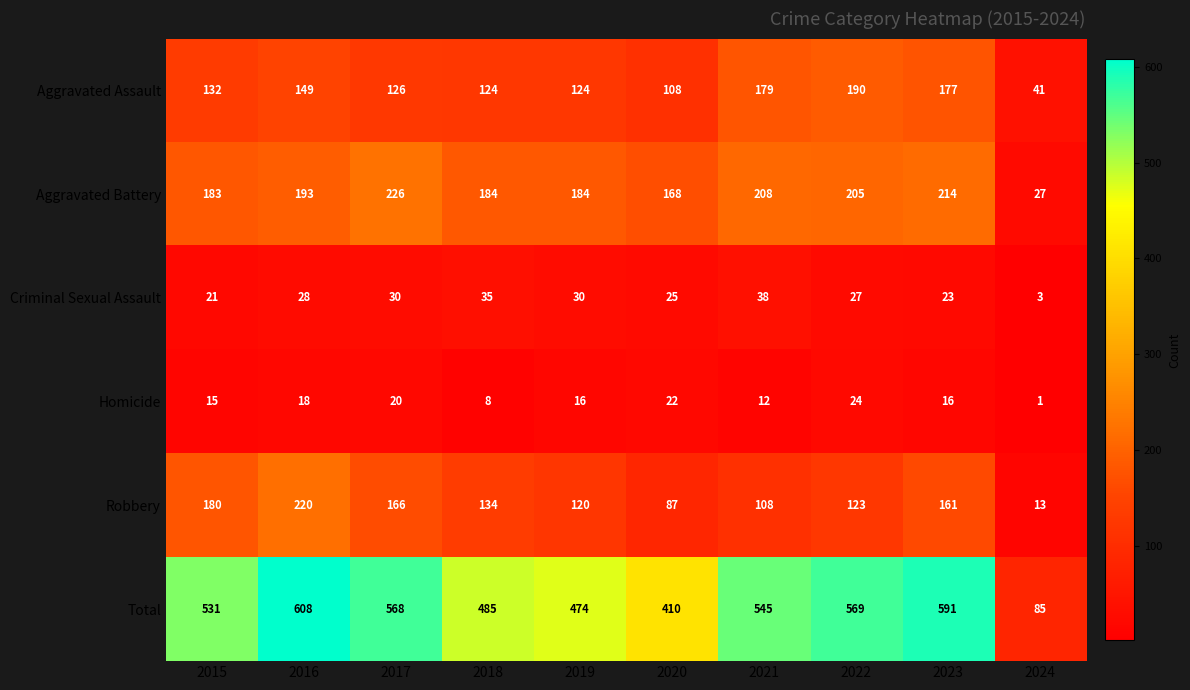

True or false: Robbery has a value of 87 at 2020.

True